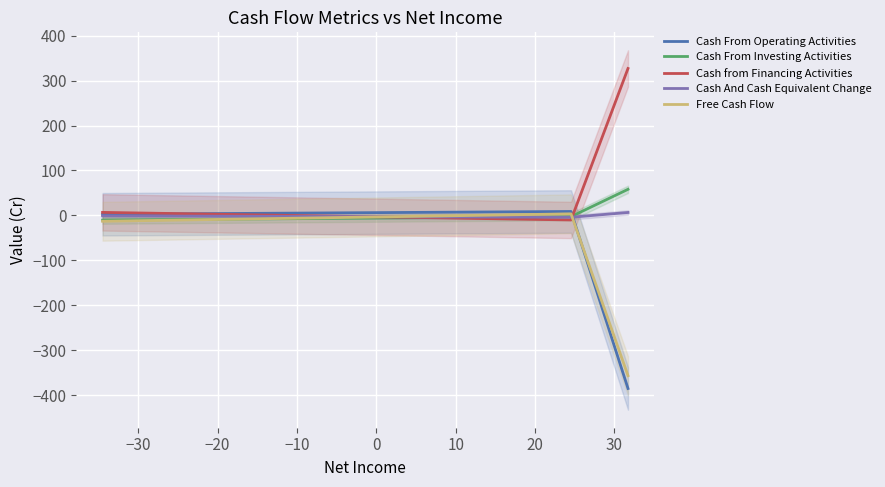

Is this an area chart (filled region under the line)?

No